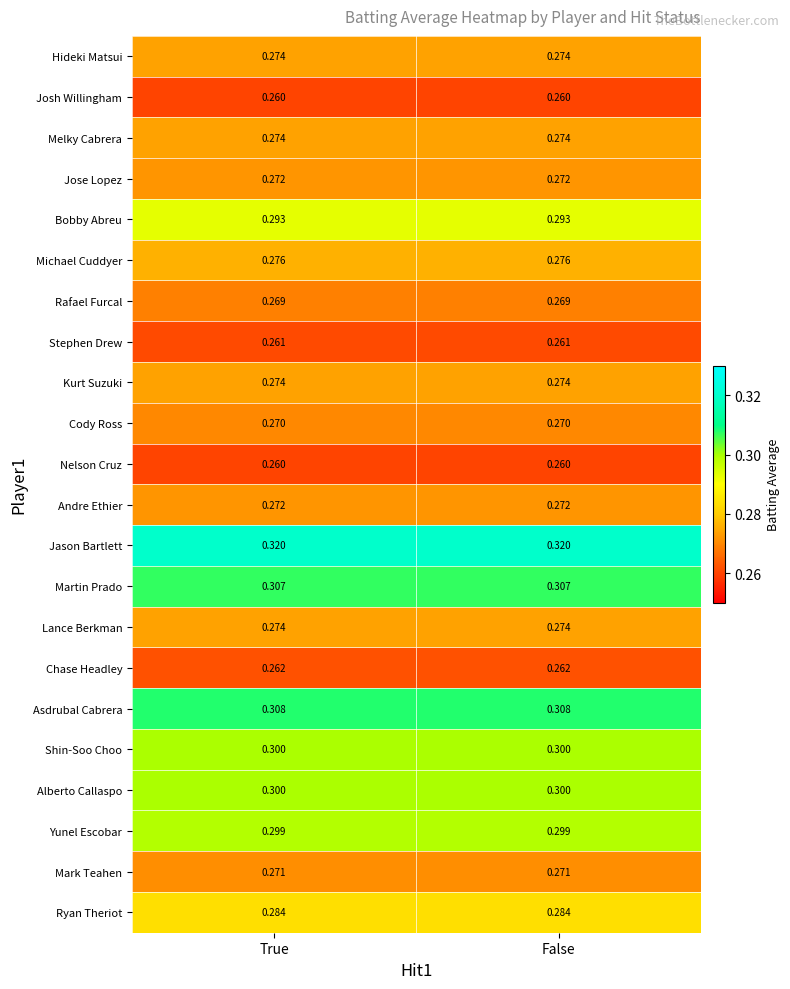

Is the value of Yunel Escobar at True greater than the value of Alberto Callaspo at False?

No